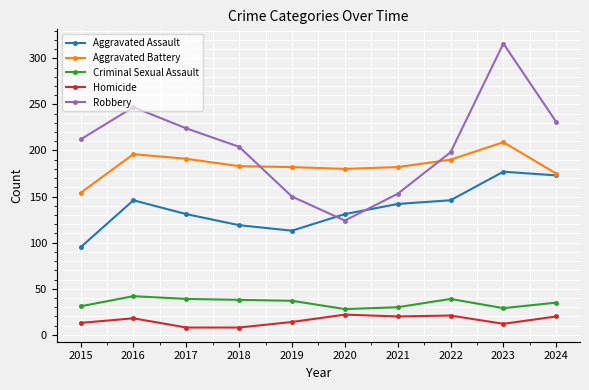

At which label does Robbery reach its peak?

2023